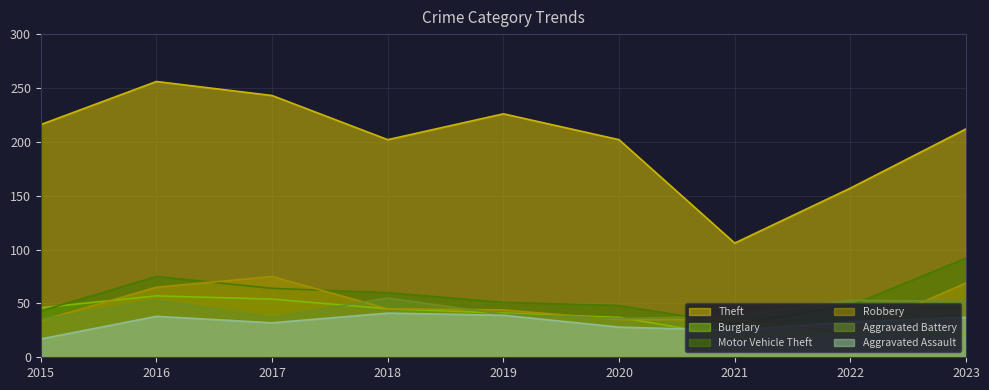

In Motor Vehicle Theft, how many points are lower than both neighbors (excluding endpoints)?

1